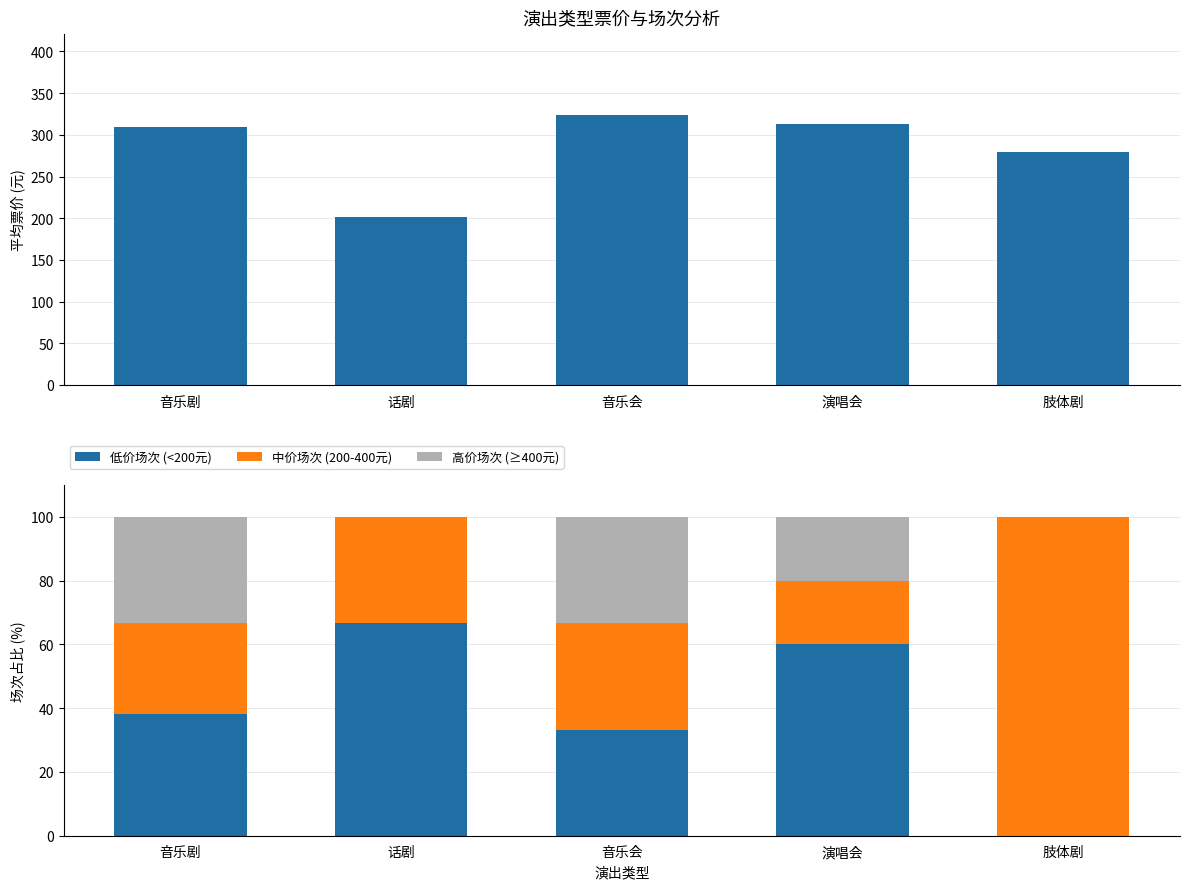

Between 音乐剧 and 肢体剧, which series saw the biggest shift?

中价场次 (200-400元)